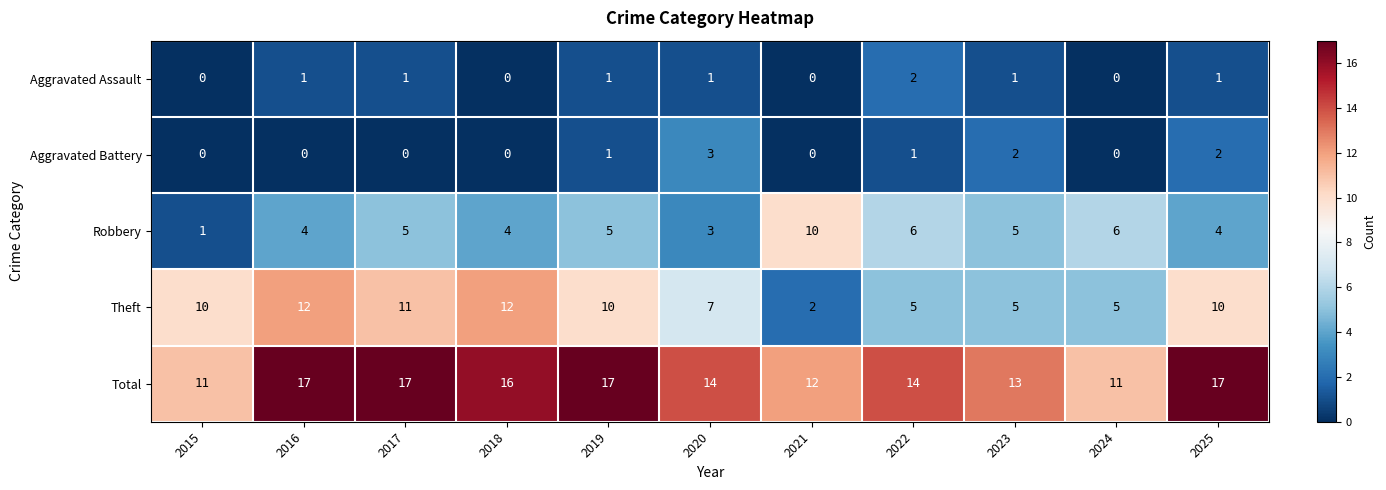

Between 2016 and 2023, which series saw the biggest shift?

Theft